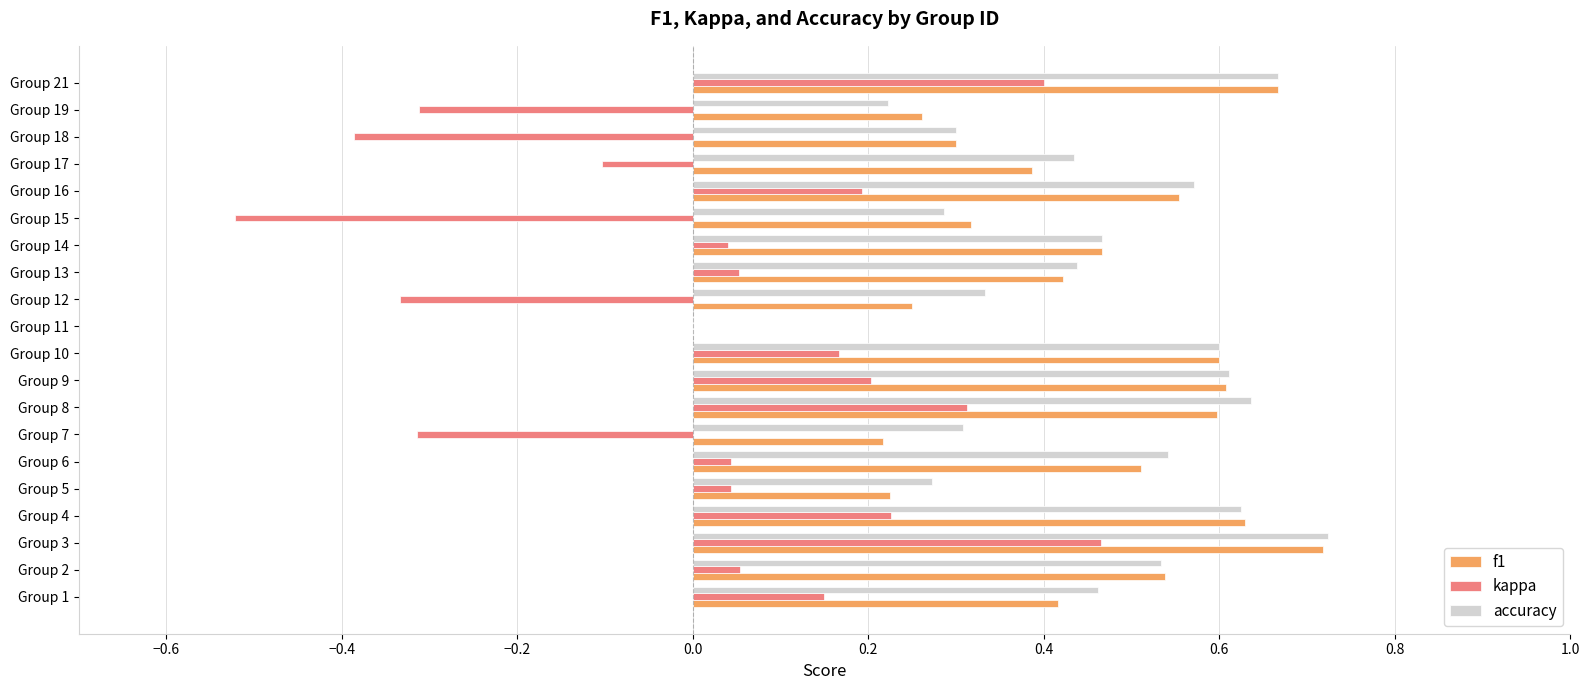

Is the value of f1 at Group 6 greater than the value of kappa at Group 21?

Yes